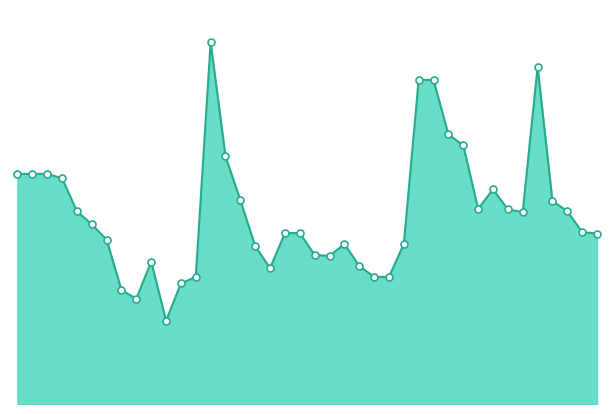

Is this an area chart (filled region under the line)?

Yes